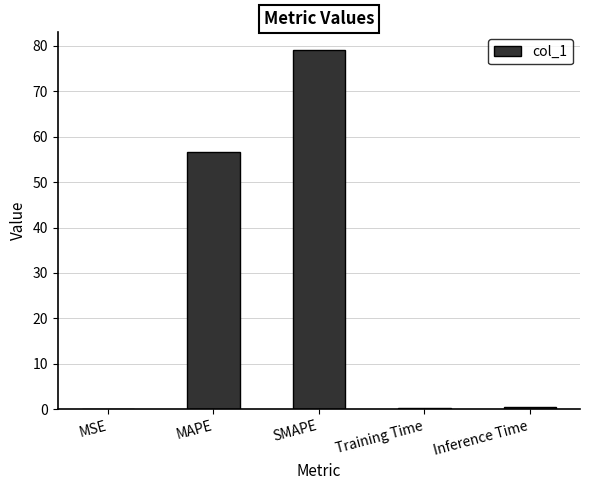

True or false: the data shows 28.4 at MAPE.

False